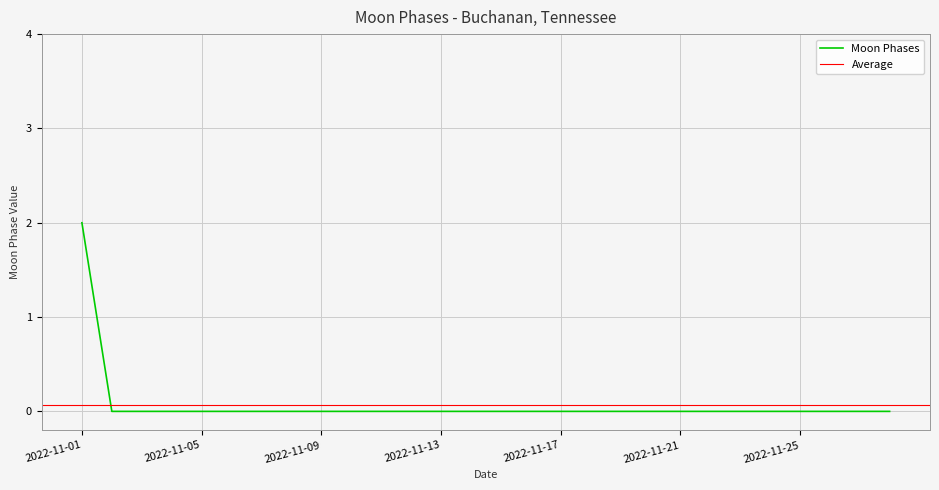

How many values are between 0 and 1?

27